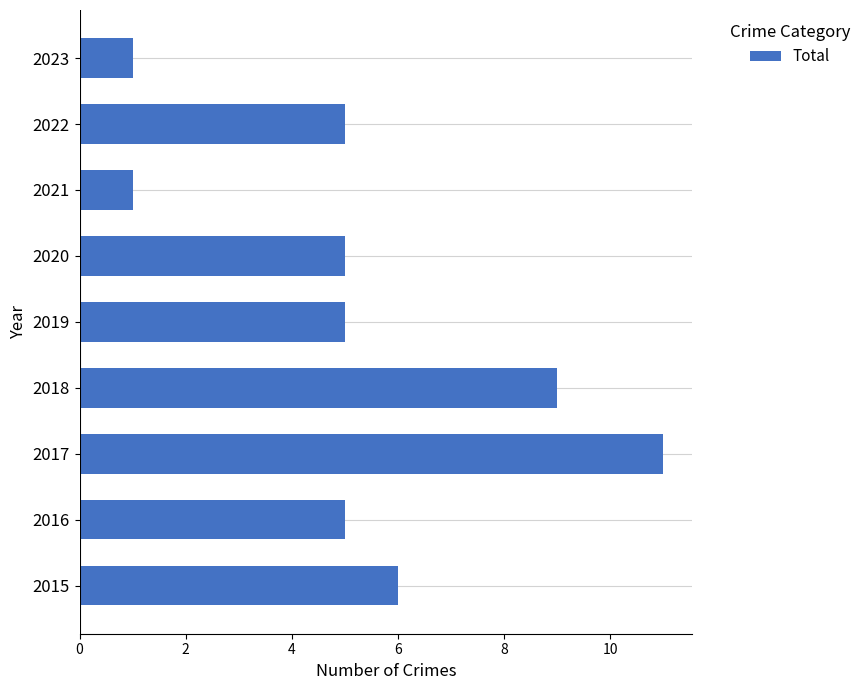

What is the greatest value displayed?

11